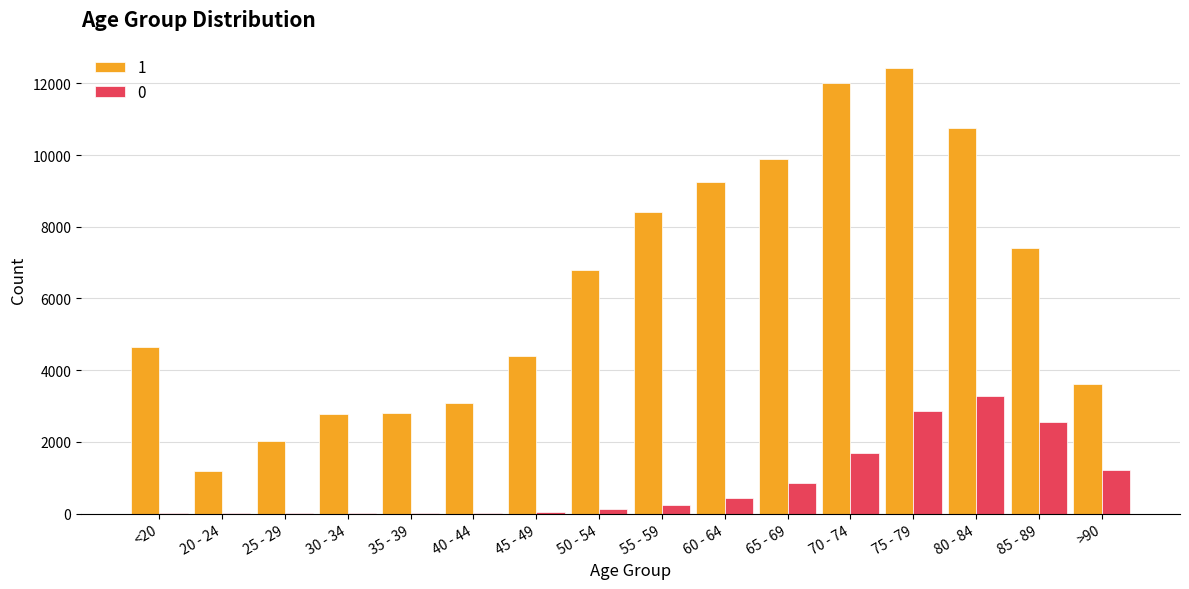

How many groups of bars are there?

16